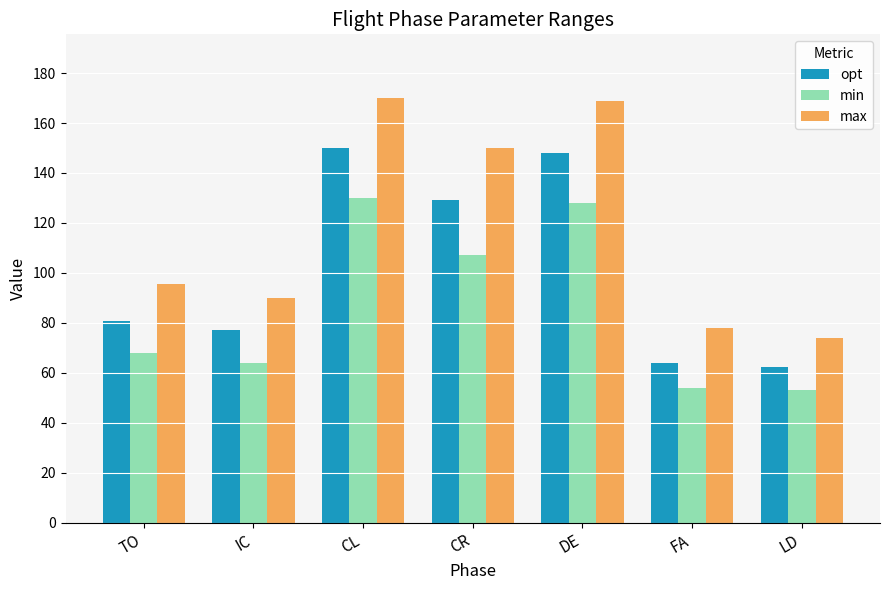

Which series has the largest range (max minus min)?

max